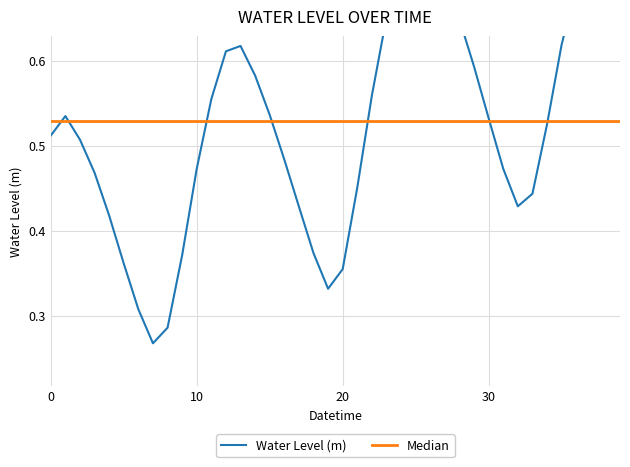

Is it true that Median equals 0.2 at 37?

False